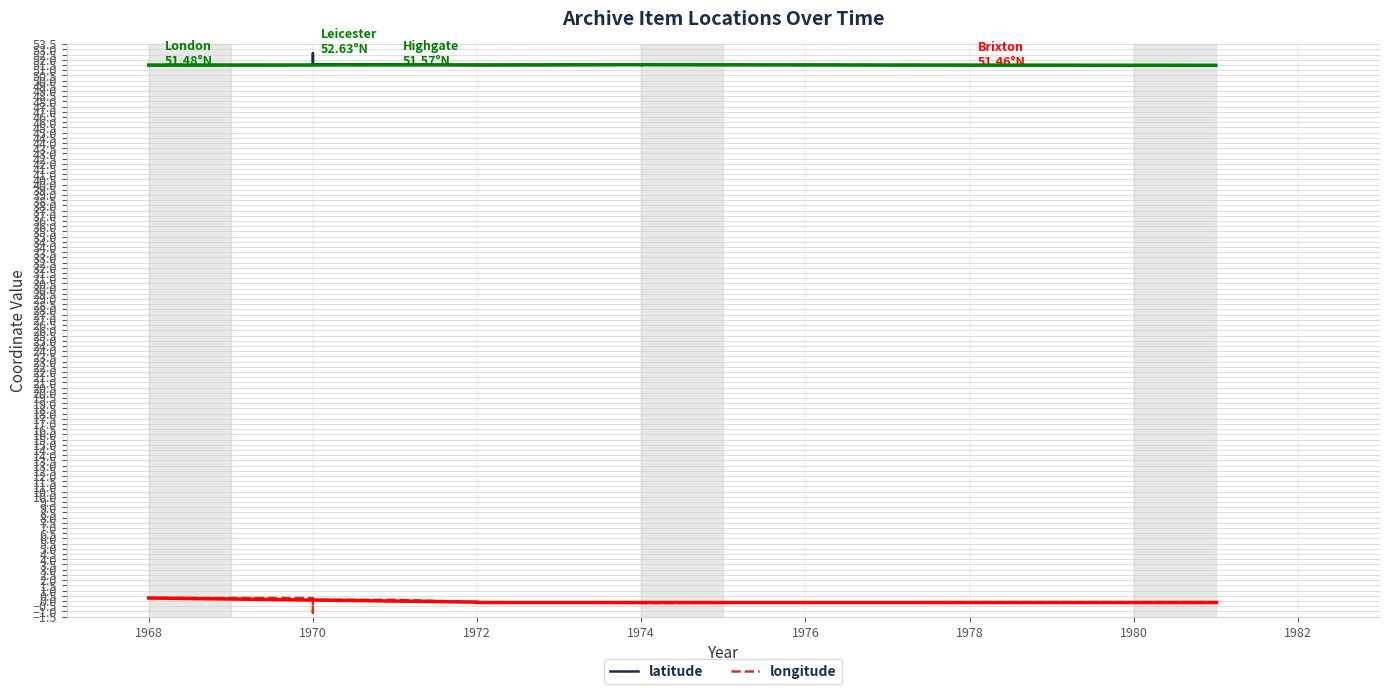

What is the label of the 7th point from the left?

1970